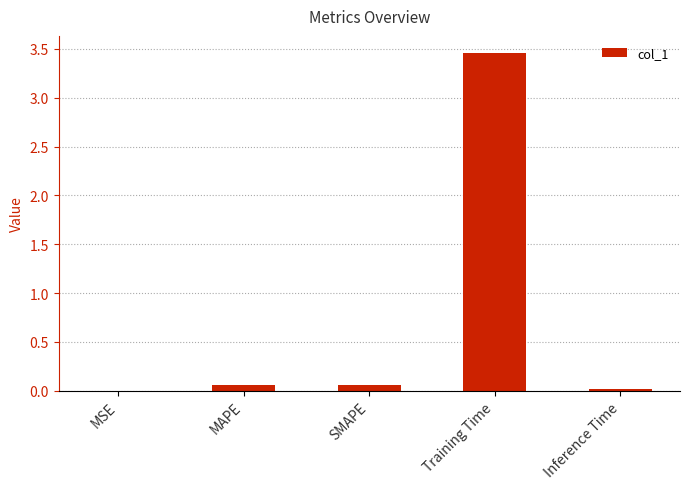

Between Training Time and MAPE, which is larger?

Training Time